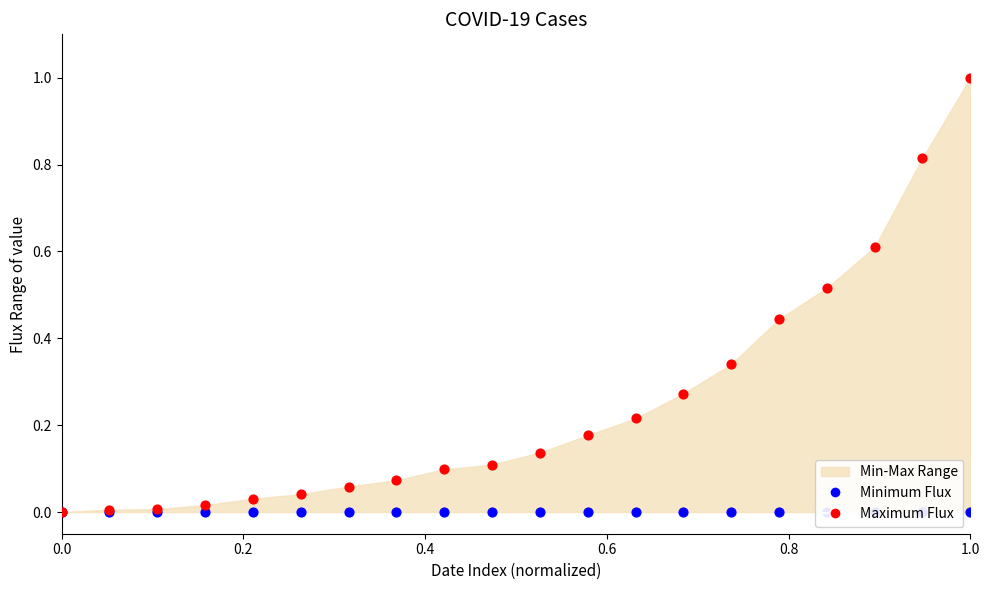

Which series has the largest Y range (max minus min)?

Maximum Flux